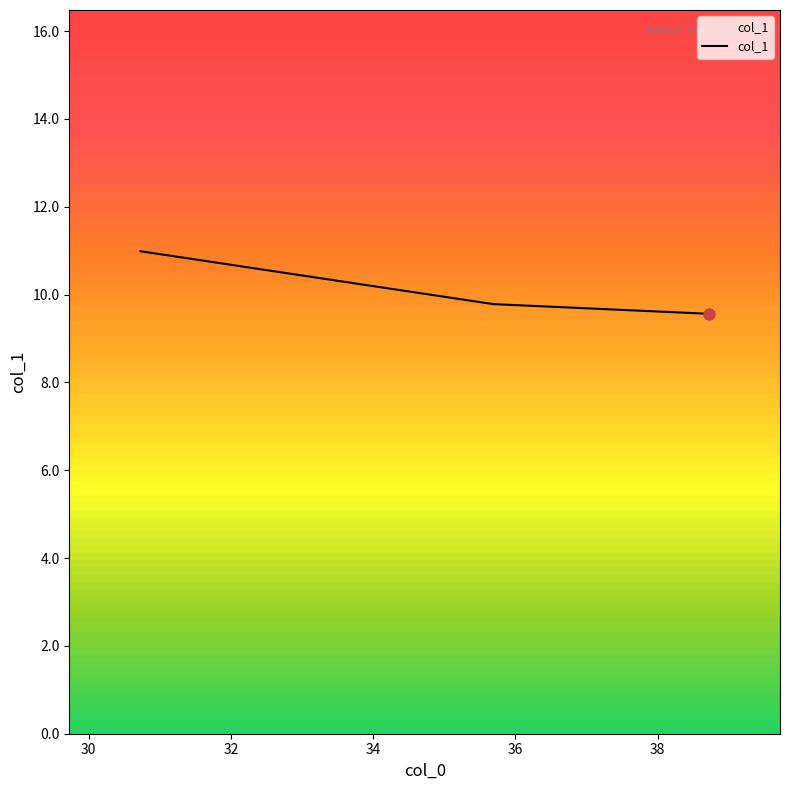

What is the sum of the values at 35.689 and 38.72?

19.3